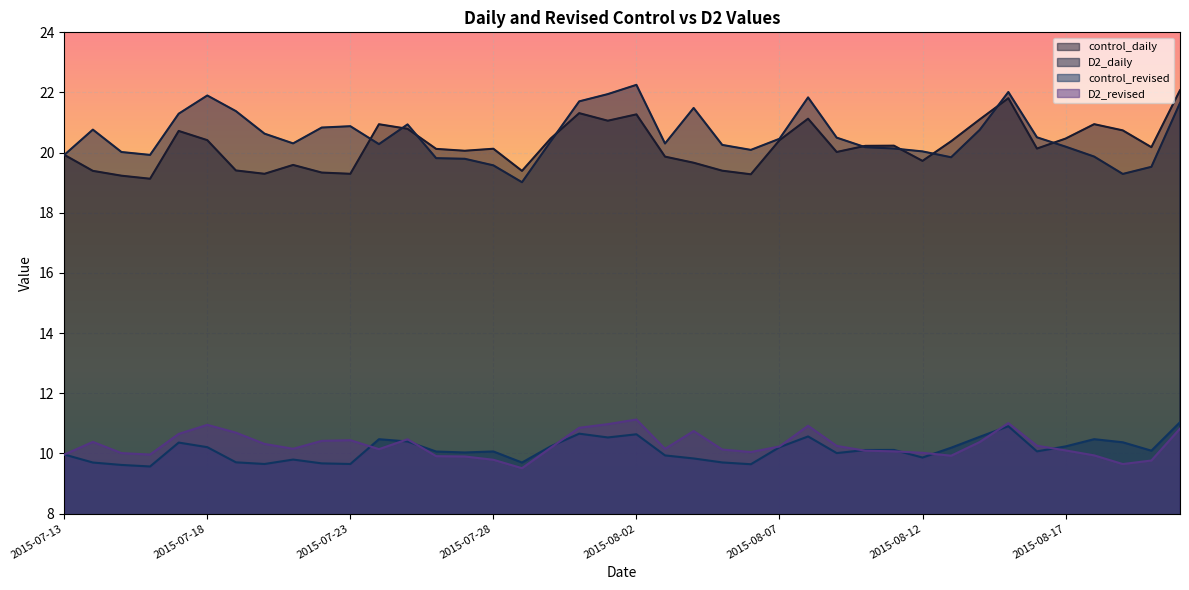

What is the total value across all series at 23?

59.5